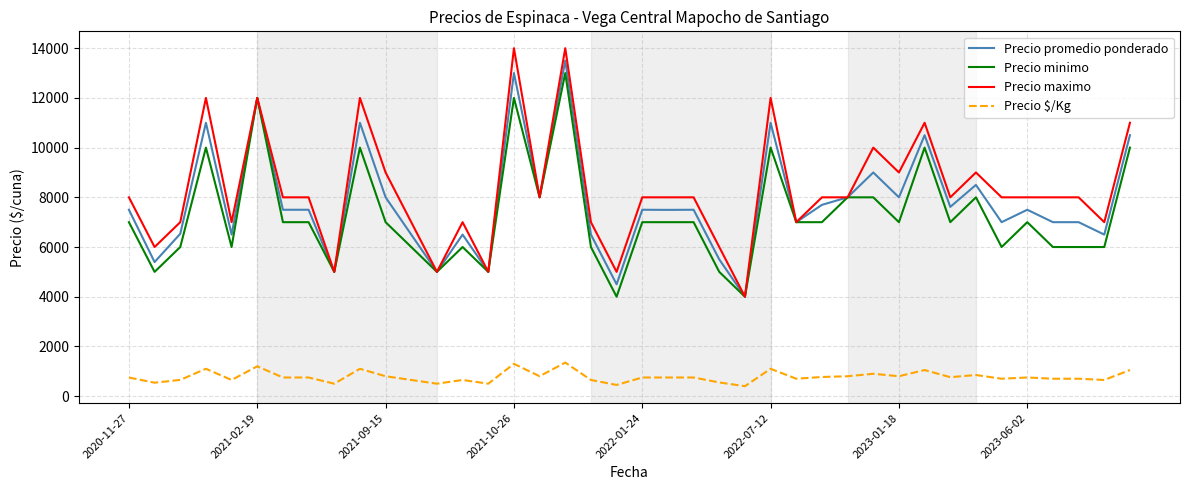

True or false: Precio $/Kg and Precio maximo intersect in this chart.

False